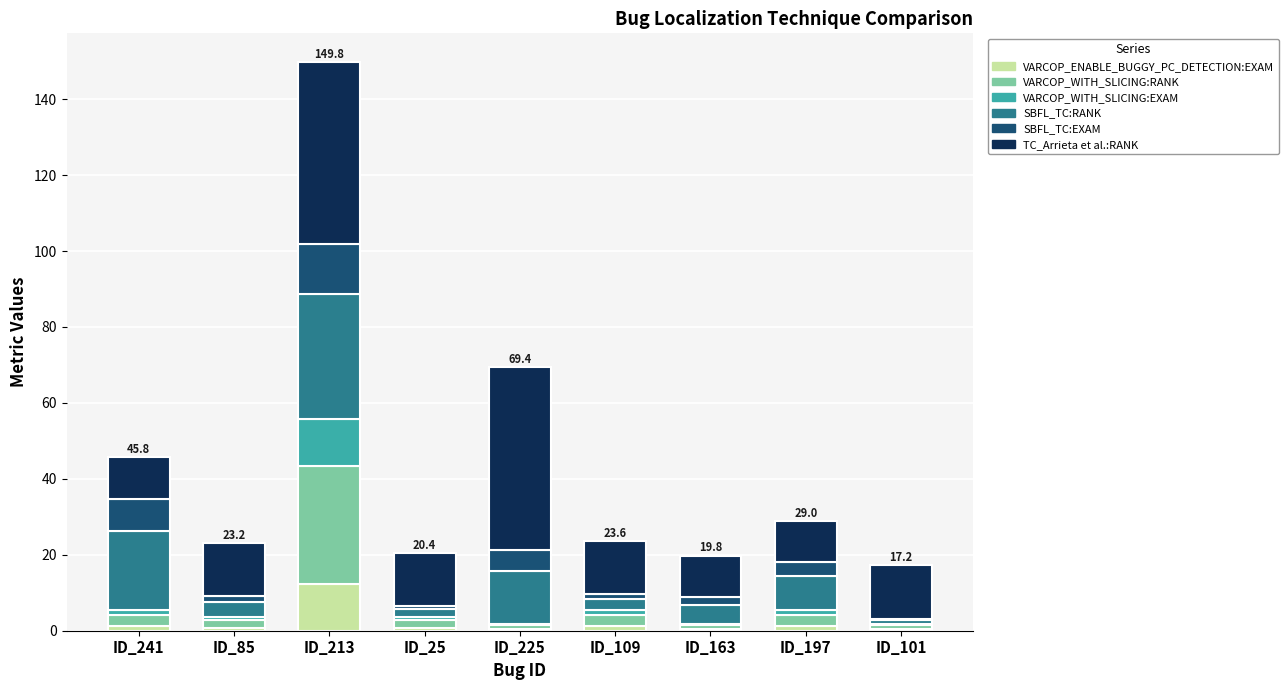

Are the bars grouped side by side (vs. stacked)?

No